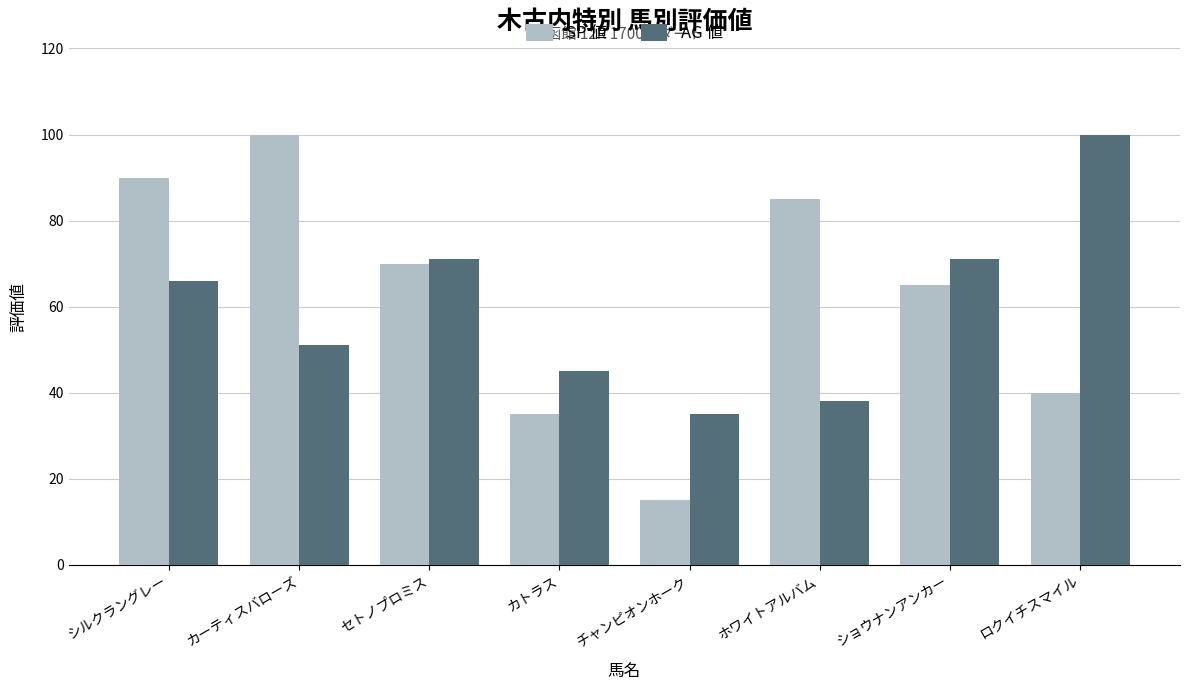

Reading left to right, transcribe all the data shown in this chart.

SP 値: シルクラングレー=90	カーティスバローズ=100	セトノプロミス=70	カトラス=35	チャンピオンホーク=15	ホワイトアルバム=85	ショウナンアンカー=65	ロクイチスマイル=40
AG 値: シルクラングレー=66	カーティスバローズ=51	セトノプロミス=71	カトラス=45	チャンピオンホーク=35	ホワイトアルバム=38	ショウナンアンカー=71	ロクイチスマイル=100